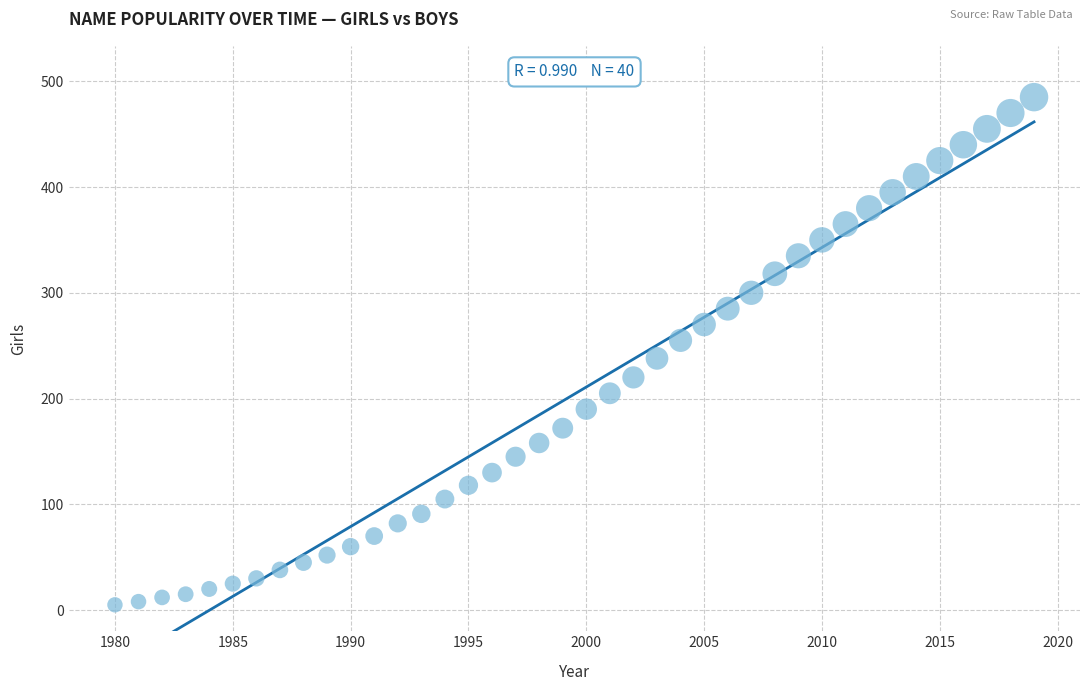

What is the range of Y values (max minus min)?

480